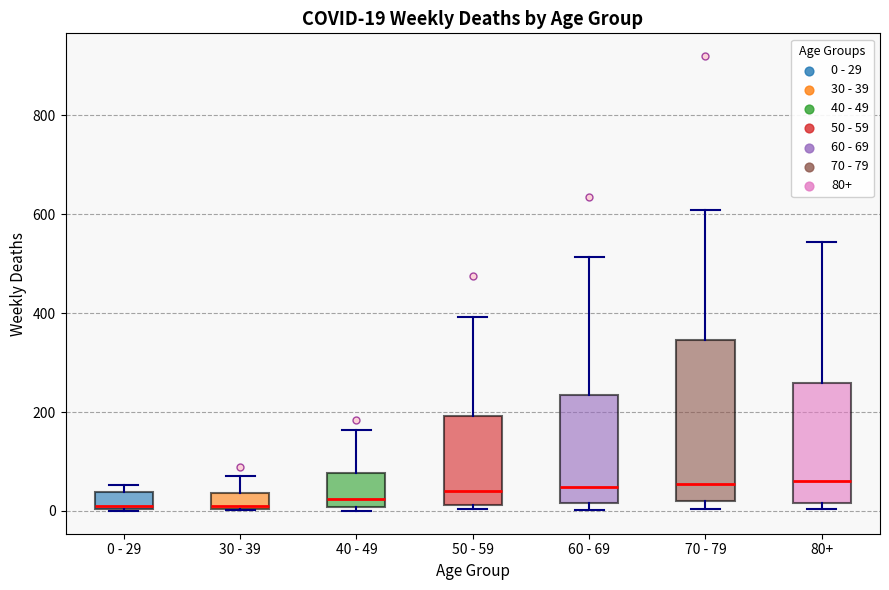

Which box is the tallest, from its lower edge to its upper edge?

70 - 79